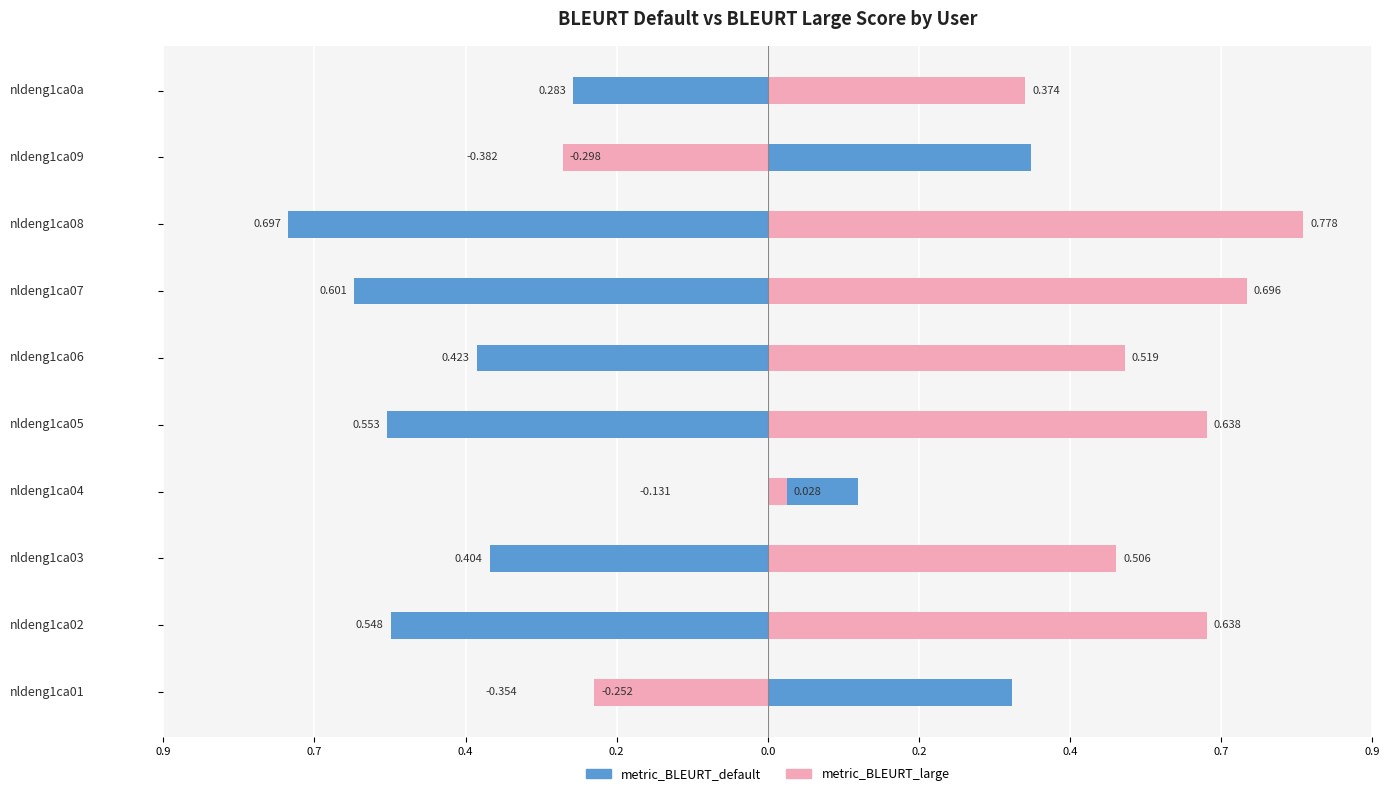

The metric_BLEURT_default series shows 0.6 at nldeng1ca01. True or false?

False